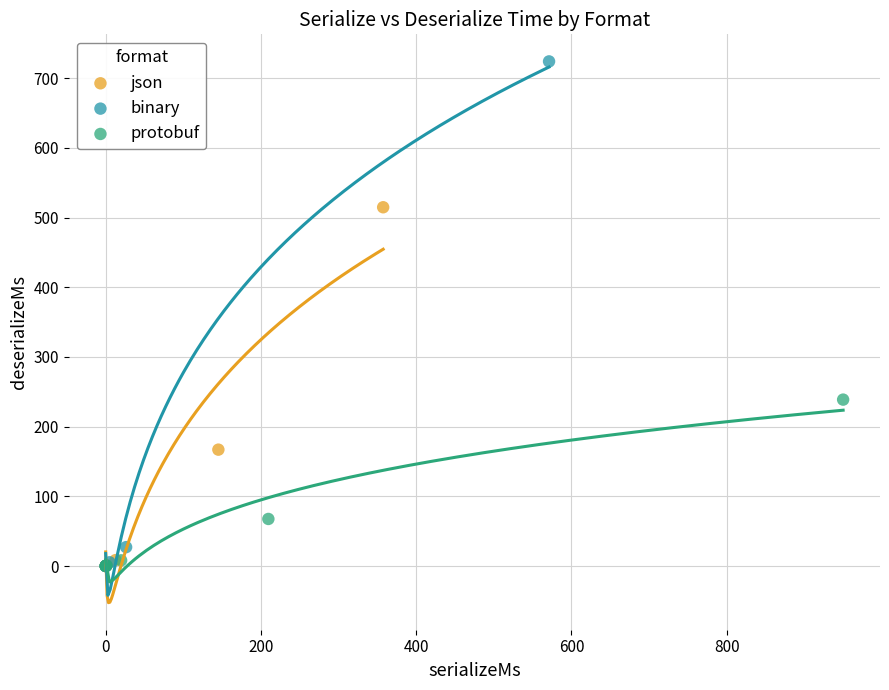

Which series has the widest spread of Y values?

binary